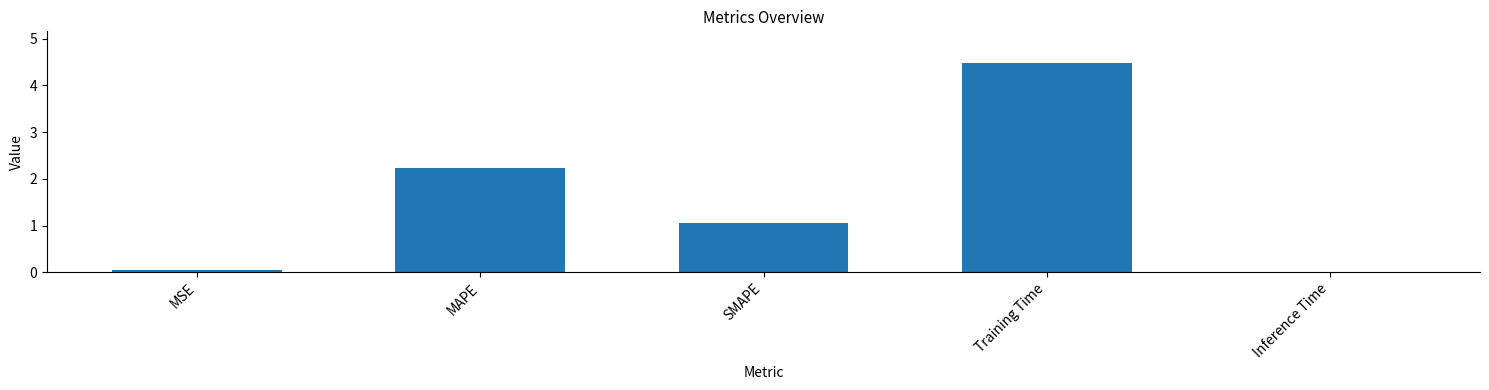

Which has a higher value, MAPE or Training Time?

Training Time